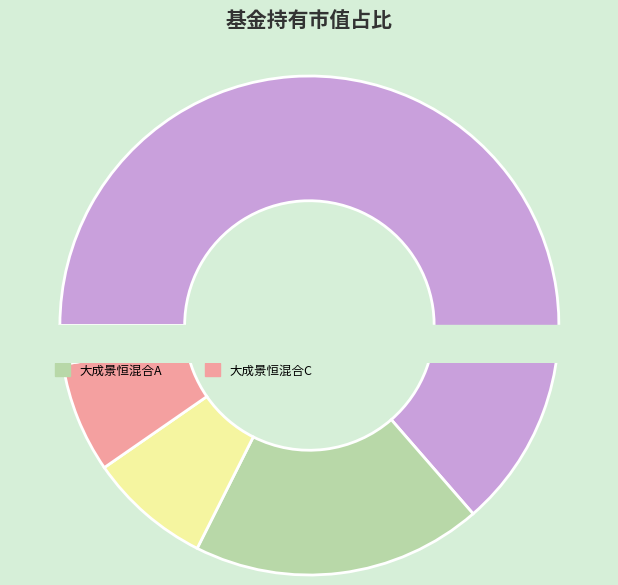

How many segments does this pie chart have?

5